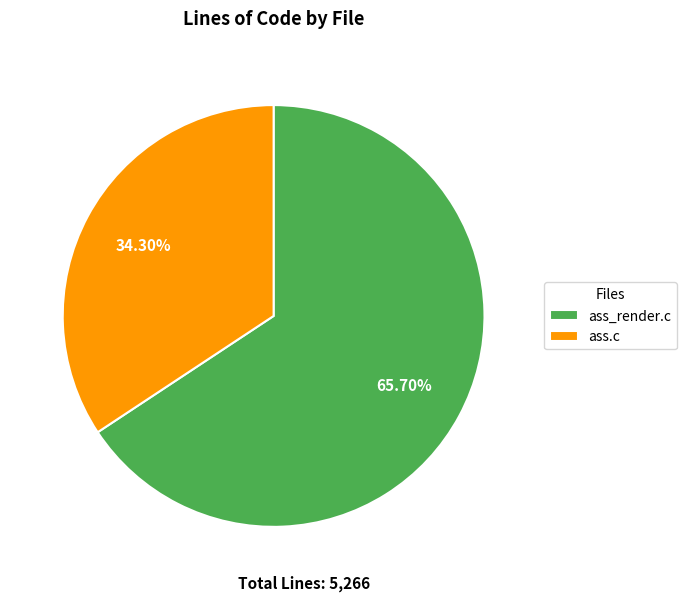

True or false: ass.c accounts for 34% of the total.

True